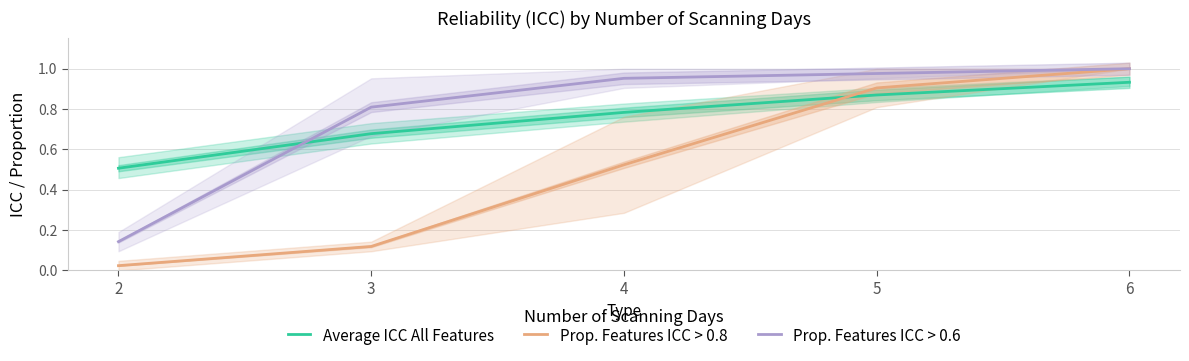

Which series has the widest spread of values?

Prop. Features ICC > 0.8